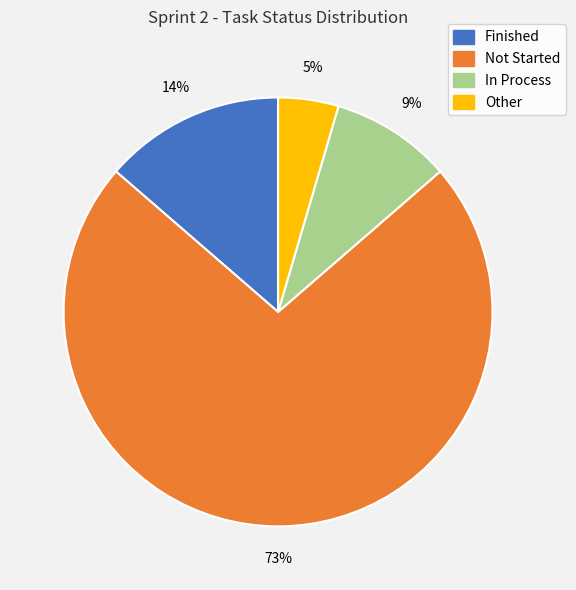

Which slice is the largest?

Not Started